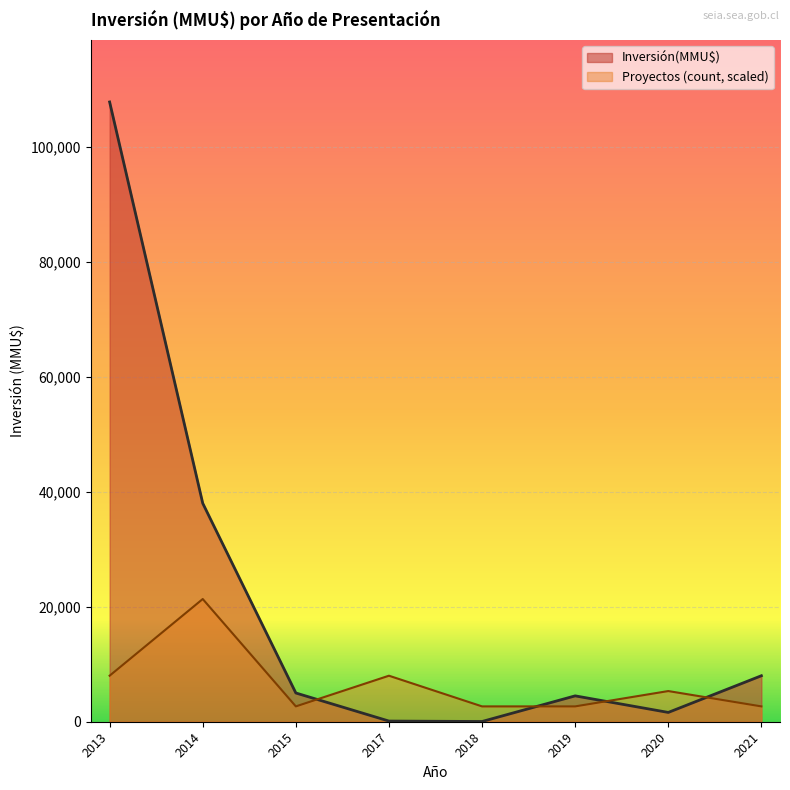

What is the spread (max minus min) of values at 2014?

16657.6